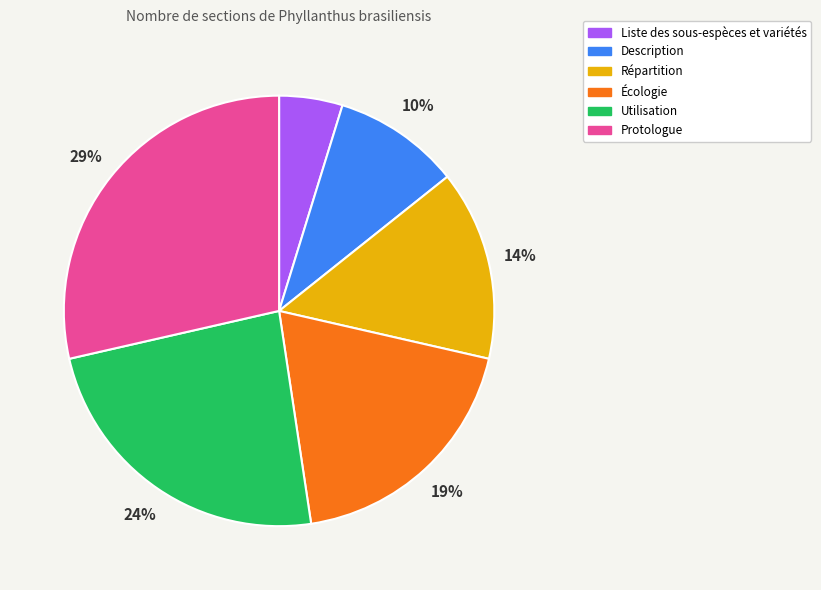

How many slices are in this pie chart?

6